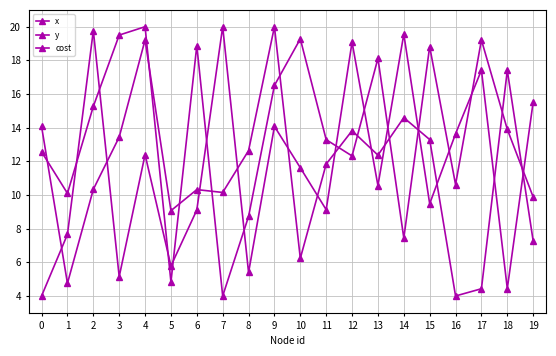

How many lines are shown in the chart?

3